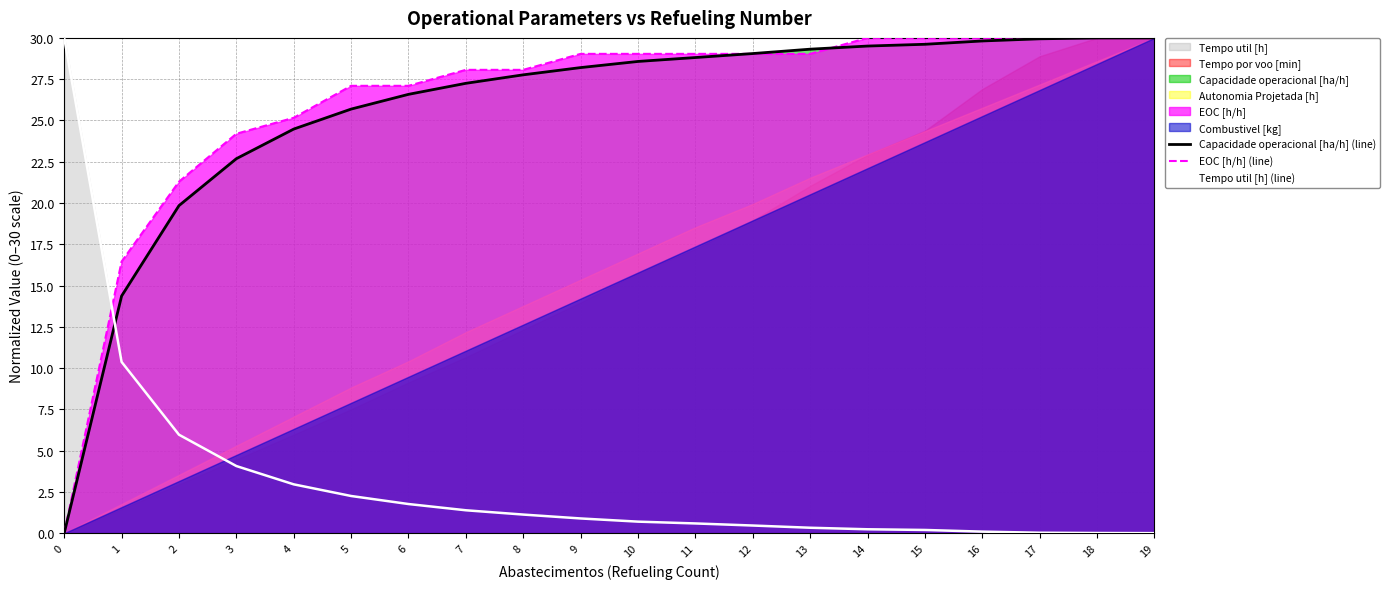

Is it true that EOC [h/h] (line) equals 24.2 at 3?

True